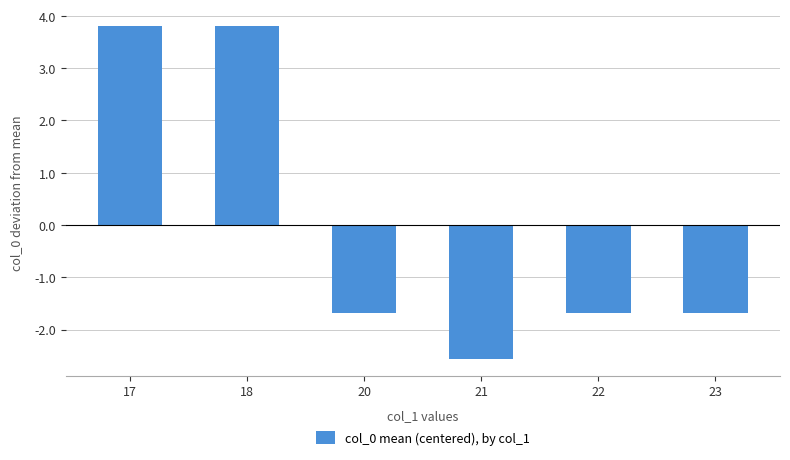

At which category does the chart reach its minimum across all series?

21